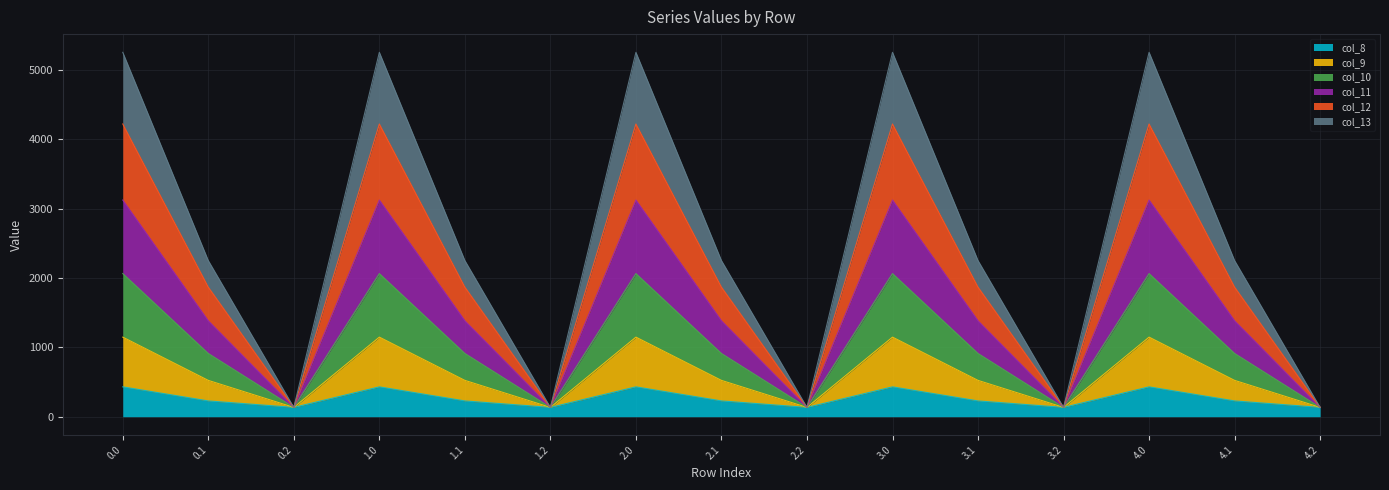

What is the total value across all series at 3.1?

2251.2